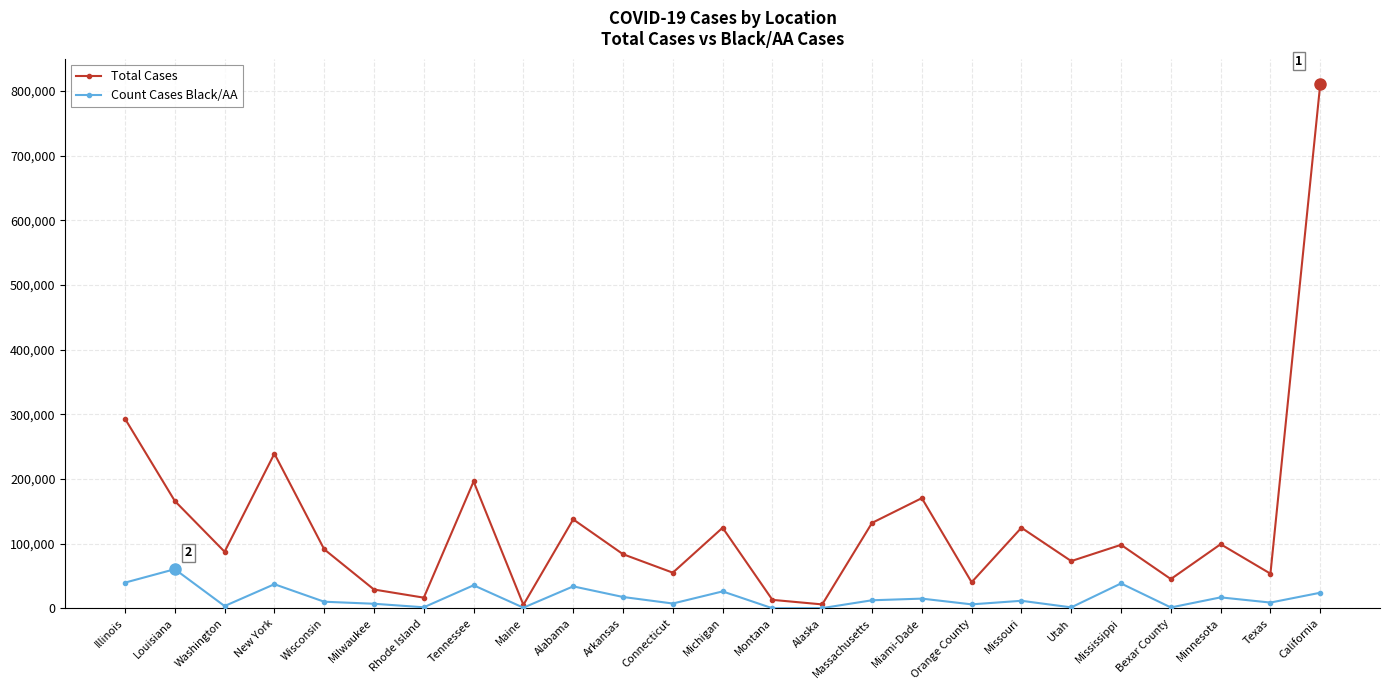

List the series in order of their overall mean, lowest first.

Count Cases Black/AA, Total Cases